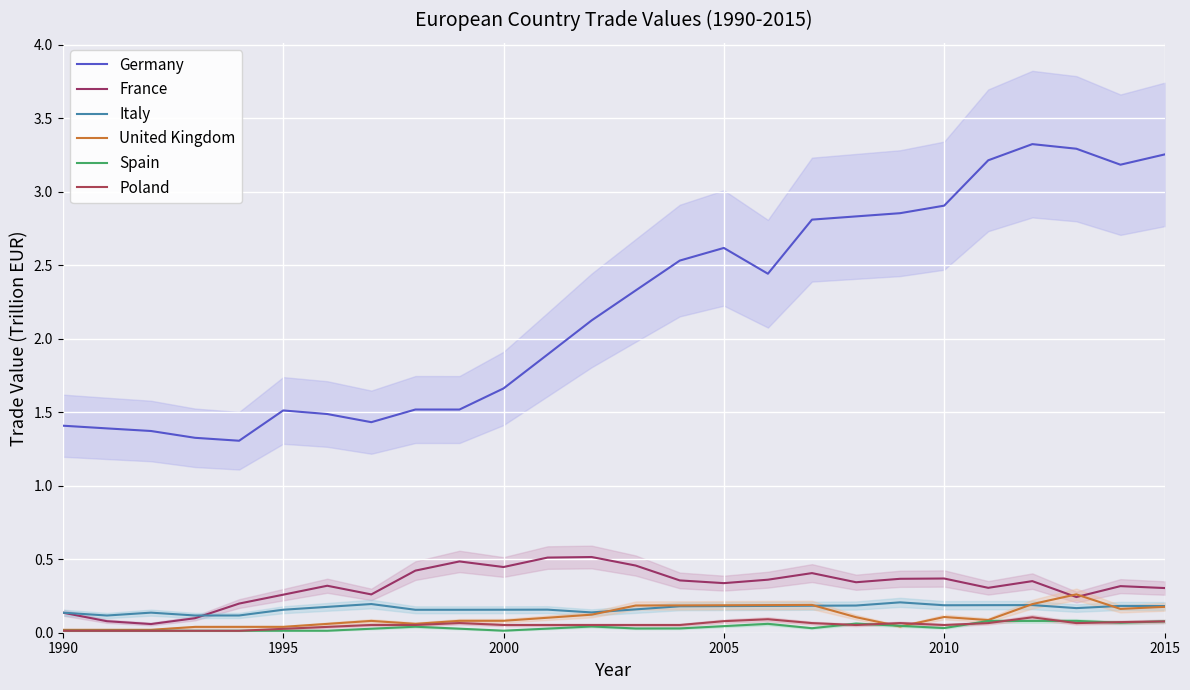

At how many categories does at least one series exceed 2?

14